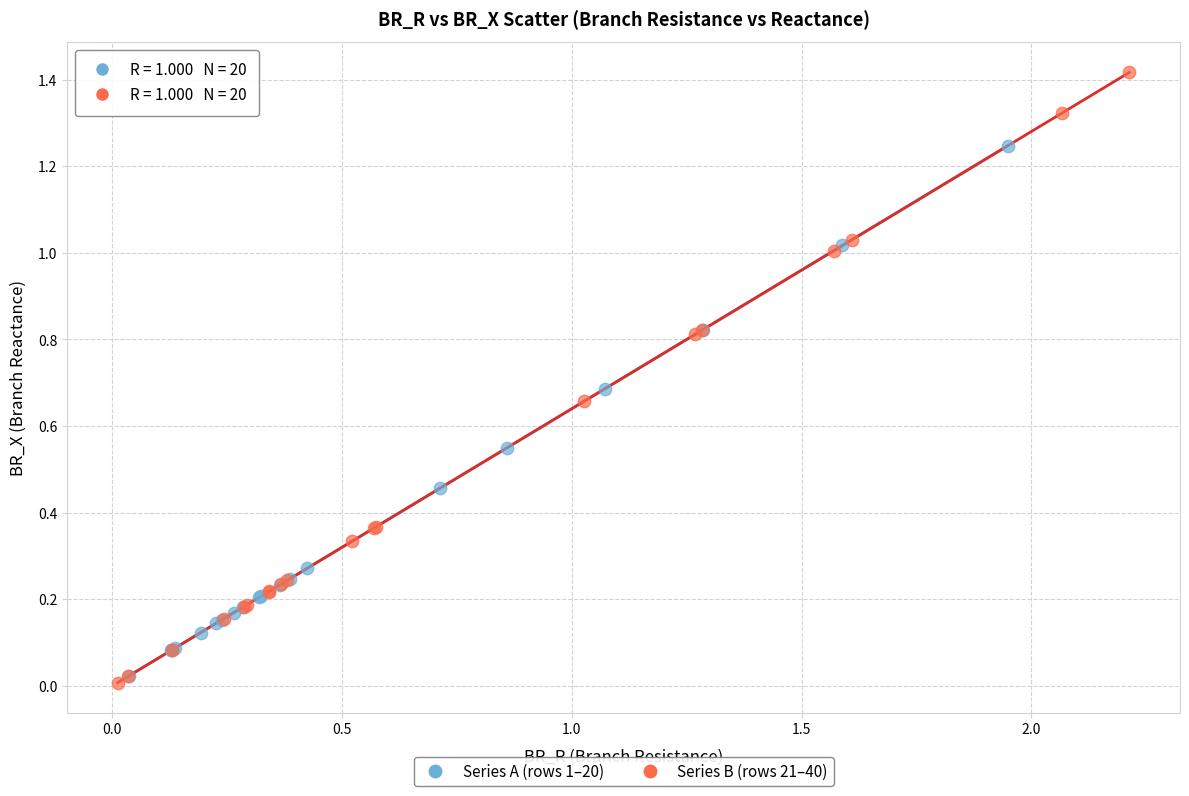

What are all the series names shown in the legend?

Series A (rows 1–20), Series B (rows 21–40)